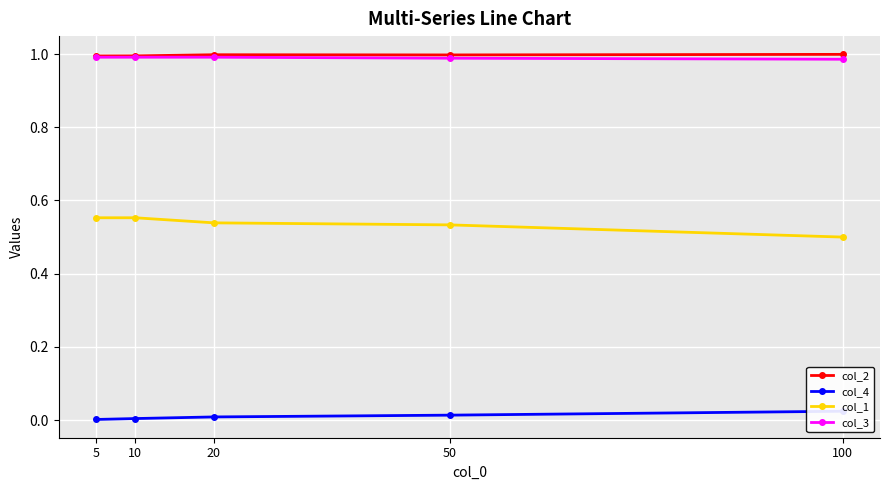

Which label corresponds to the smallest value in the chart?

5